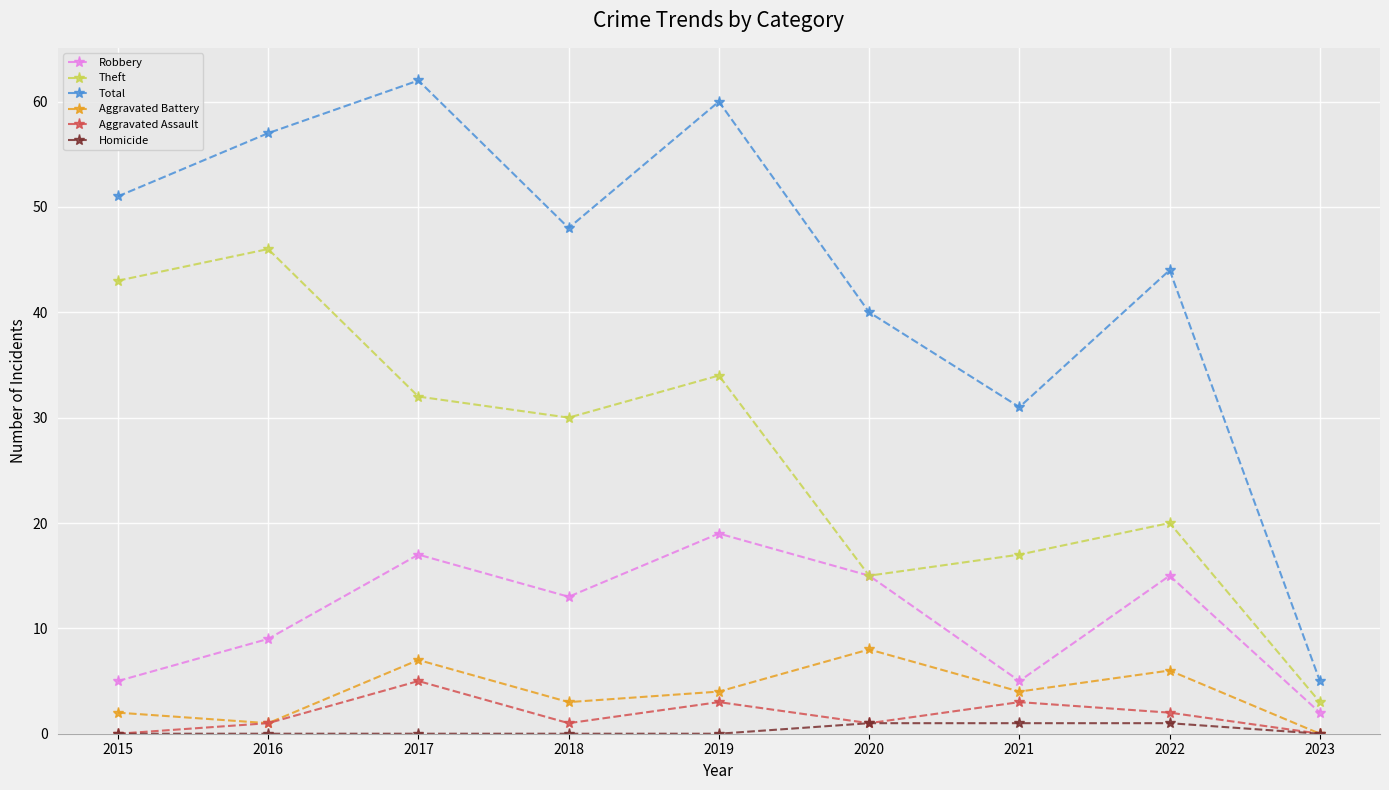

List the labels in order of Total value, smallest first.

2023, 2021, 2020, 2022, 2018, 2015, 2016, 2019, 2017